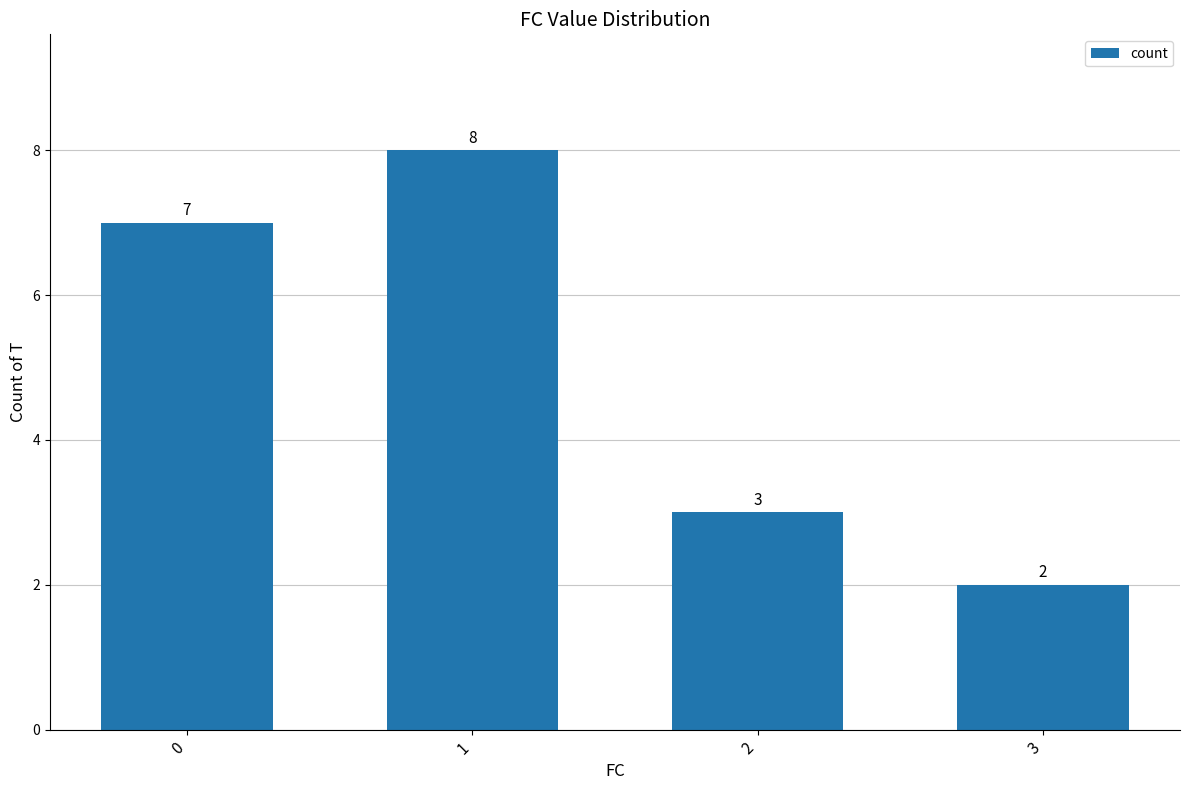

Does the chart contain stacked bars?

No